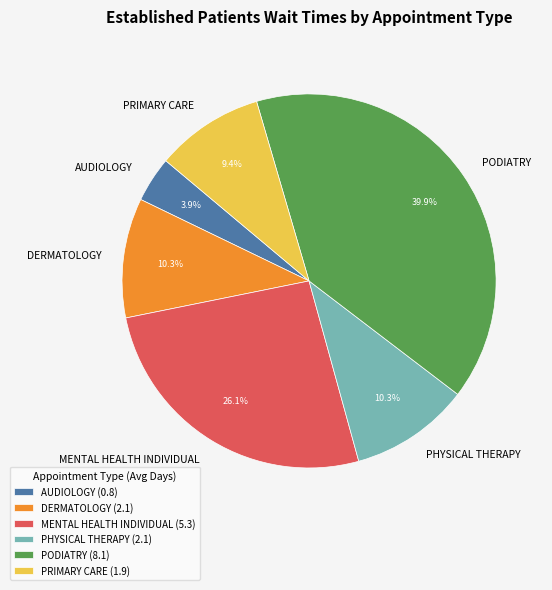

Approximately how many times larger is the value at AUDIOLOGY compared to DERMATOLOGY?

0.4